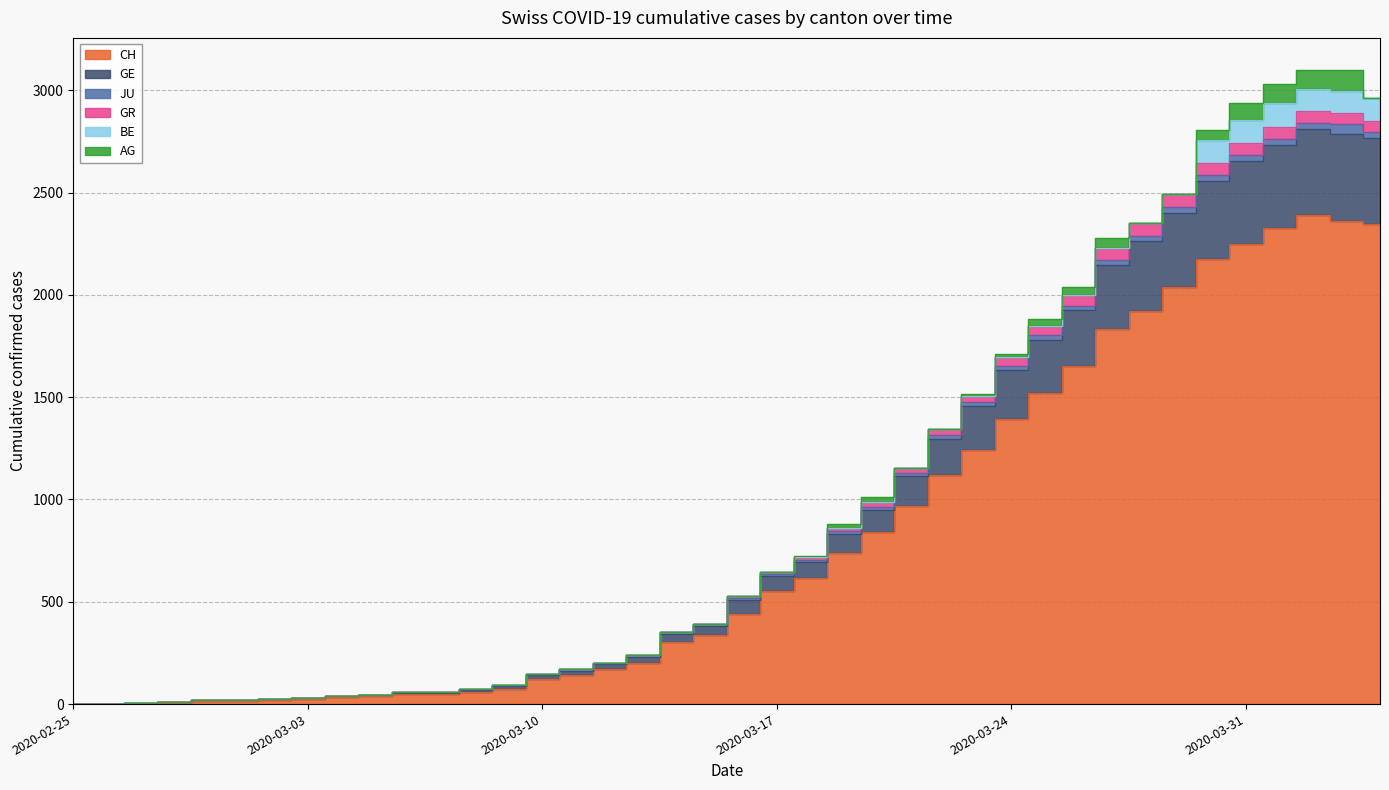

How many interior local peaks does the CH series have?

1